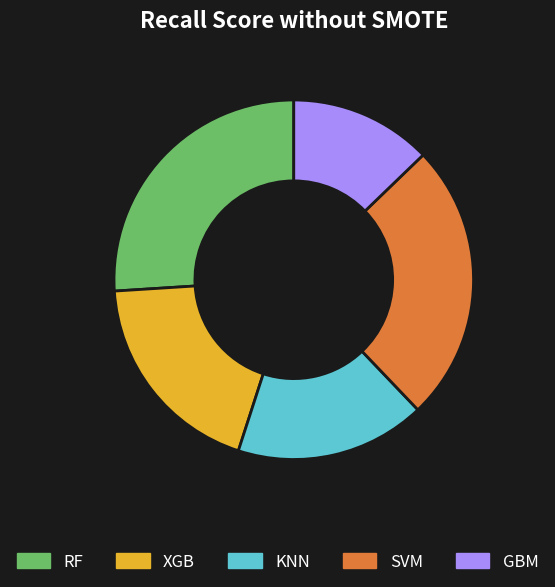

Do RF and KNN together represent more than half of the pie?

No